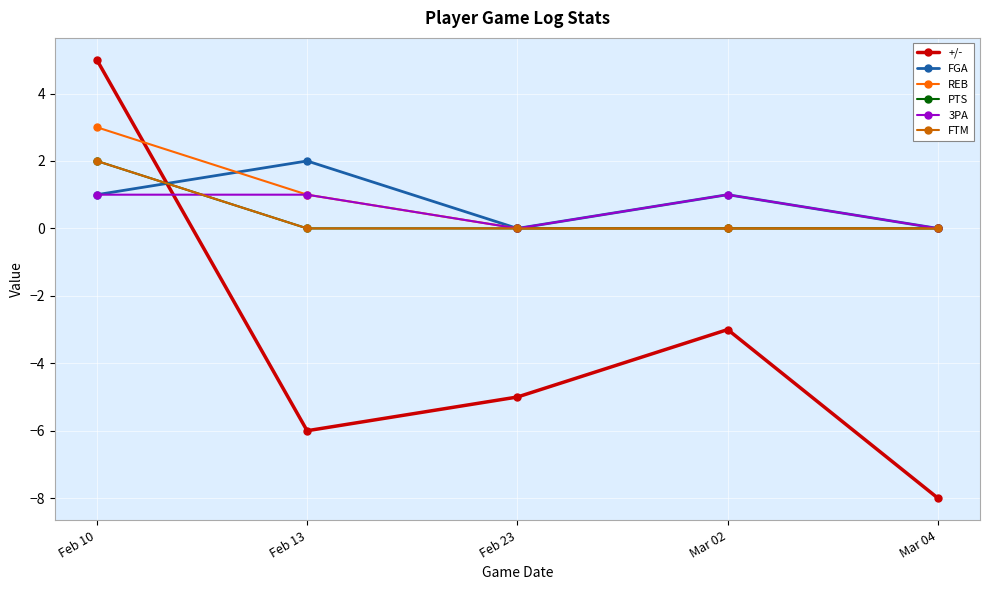

Between which two adjacent categories do 3PA and +/- first intersect?

Feb 10 and Feb 13